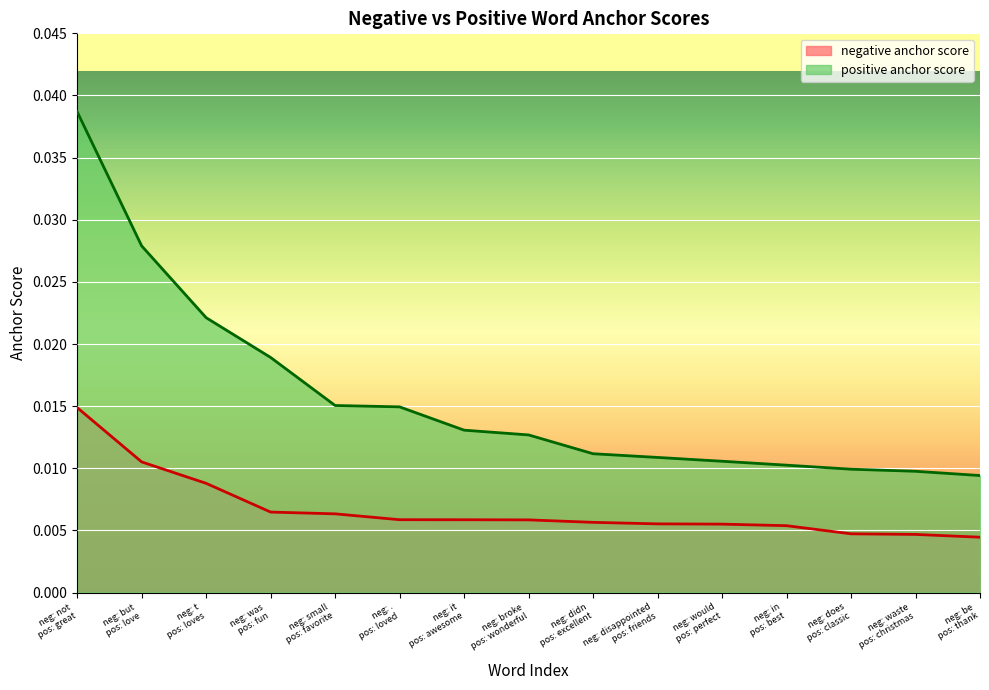

Between neg: didn
pos: excellent and neg: would
pos: perfect, which series saw the biggest shift?

positive anchor score